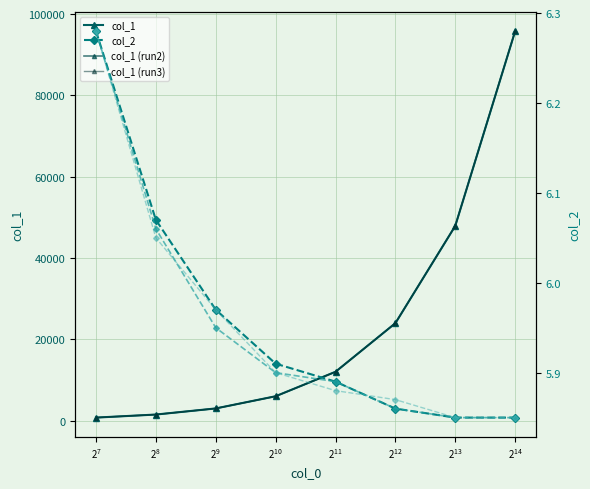

What is the sum of all col_1 (run3) values?

191206